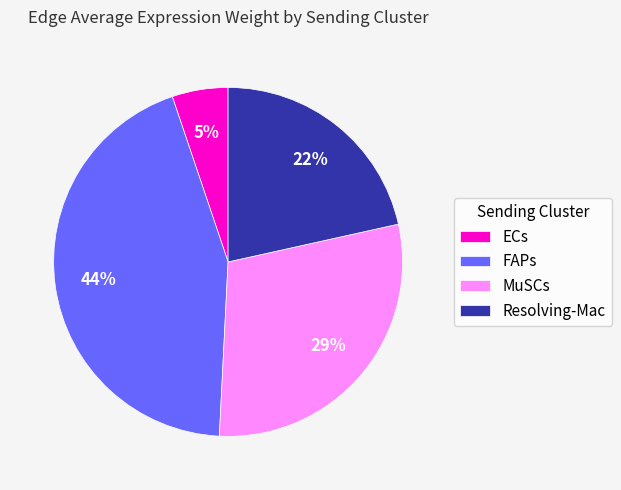

What is the largest slice in the pie chart?

FAPs